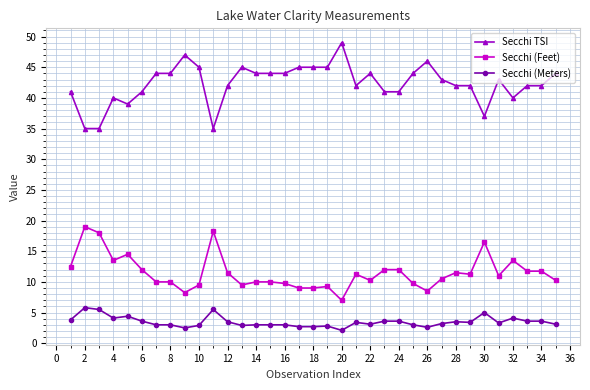

List the series in order of their overall mean, highest first.

Secchi TSI, Secchi (Feet), Secchi (Meters)